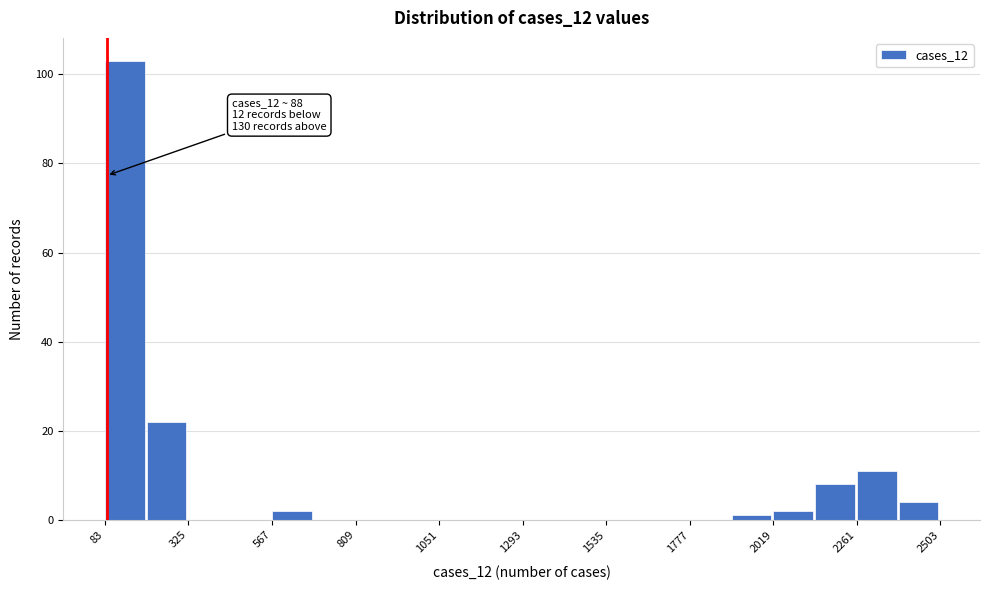

Around what value on the x-axis is the tallest bar? Give the approximate position of its centre, as read against the axis.

150